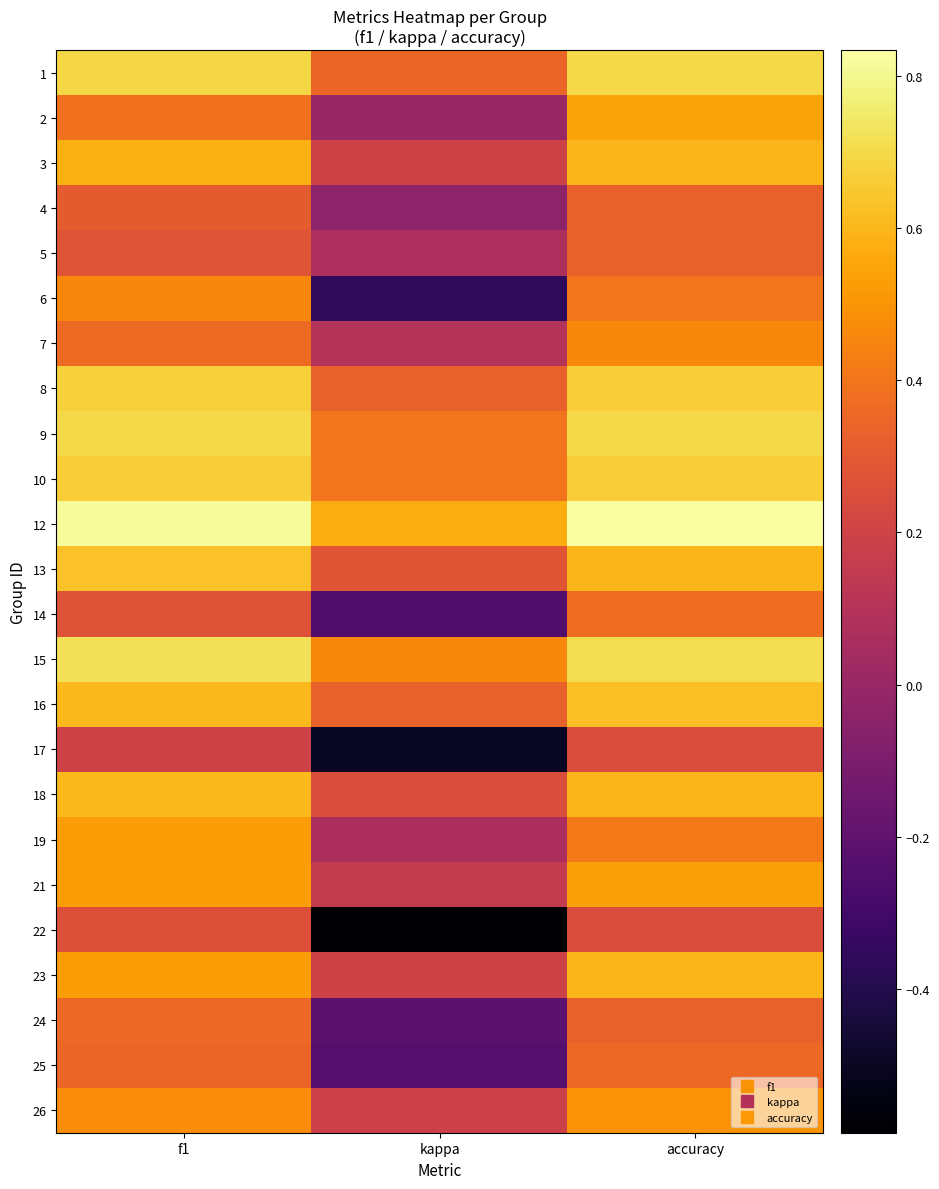

What is the spread (max minus min) of values at f1?

0.6